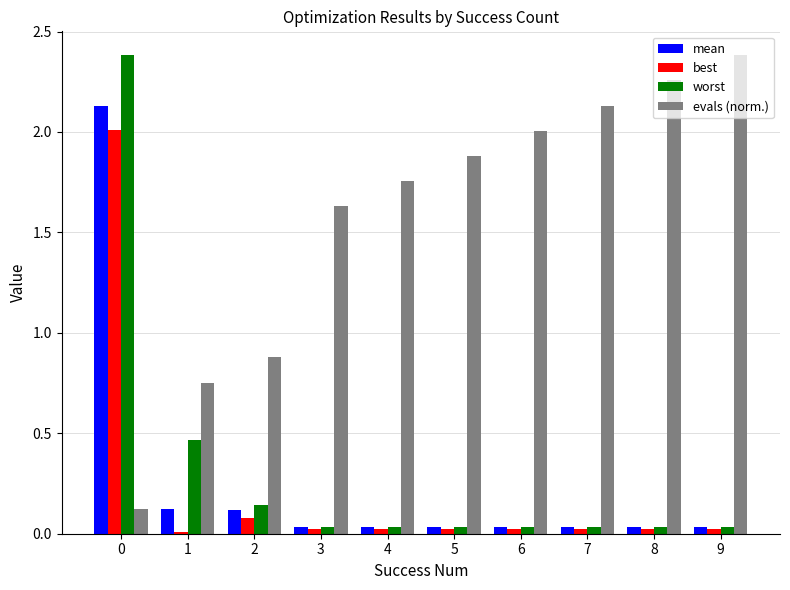

What are all the series names shown in the legend?

mean, best, worst, evals (norm.)